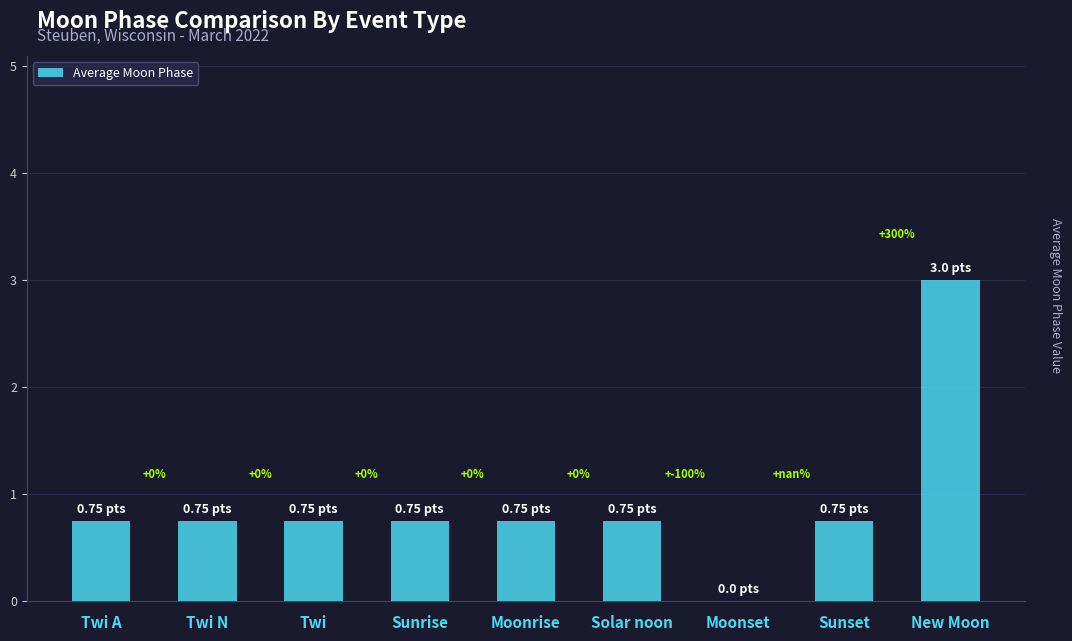

Count the number of categories in the chart.

9